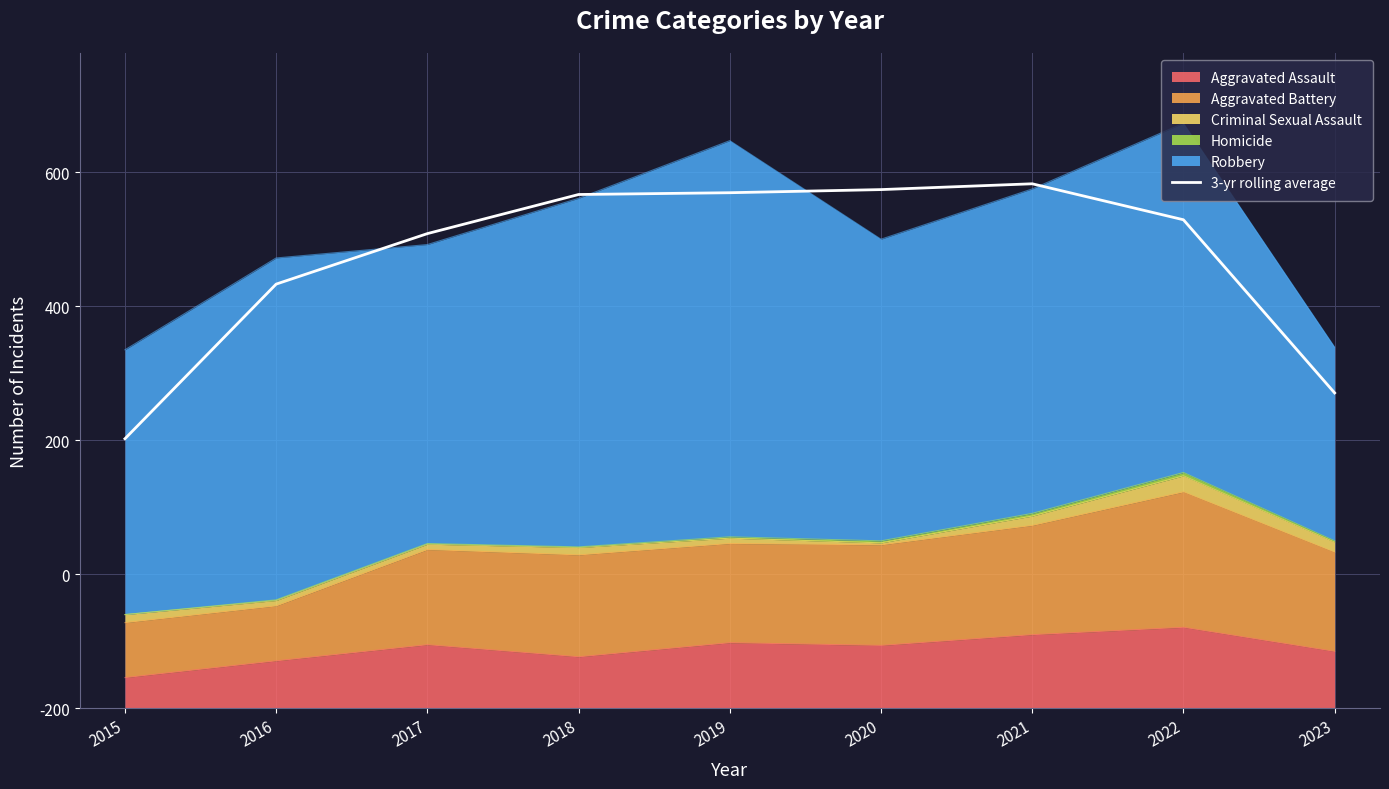

At which category does the data reach its first local peak?

2021